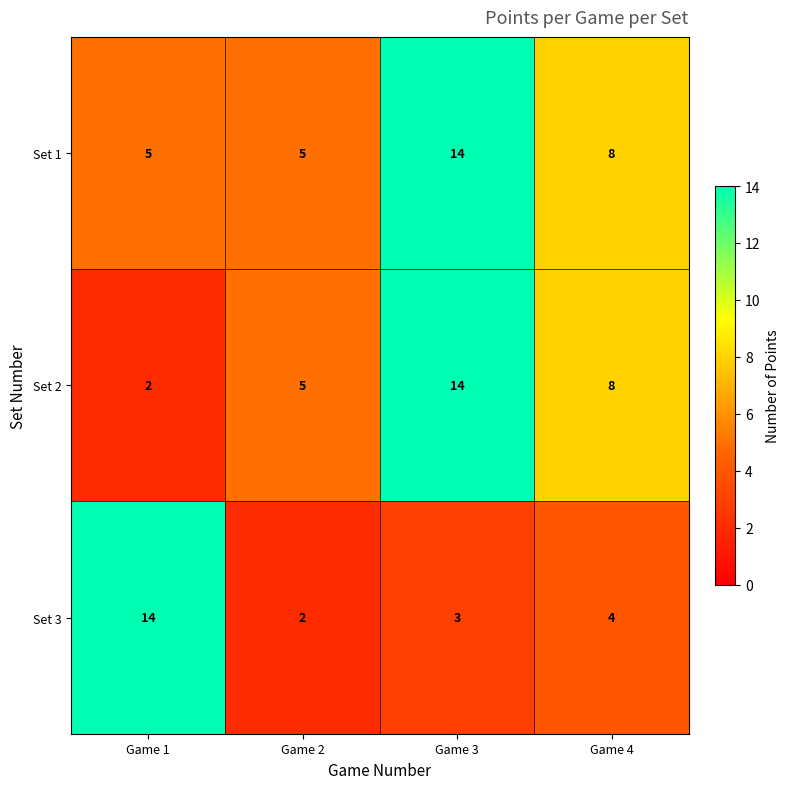

What is the spread (max minus min) of values at Game 3?

11